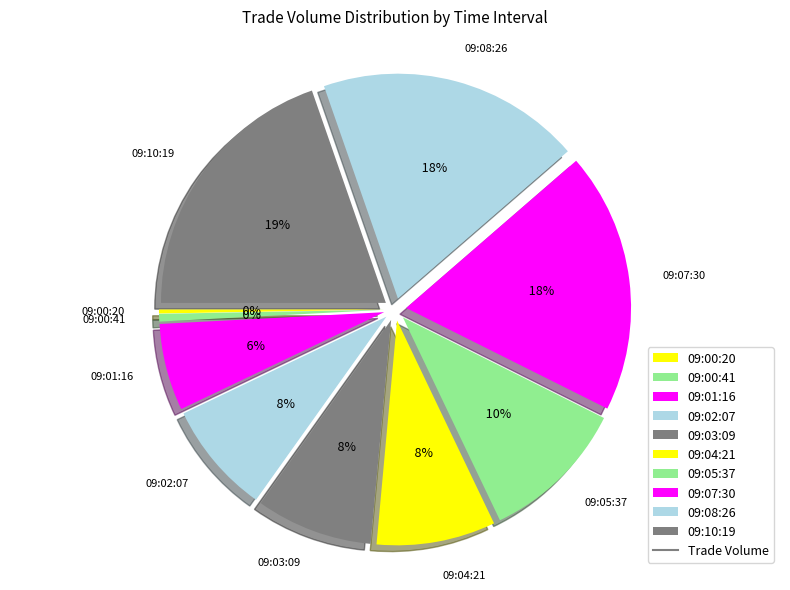

What is the largest slice in the pie chart?

09:10:19